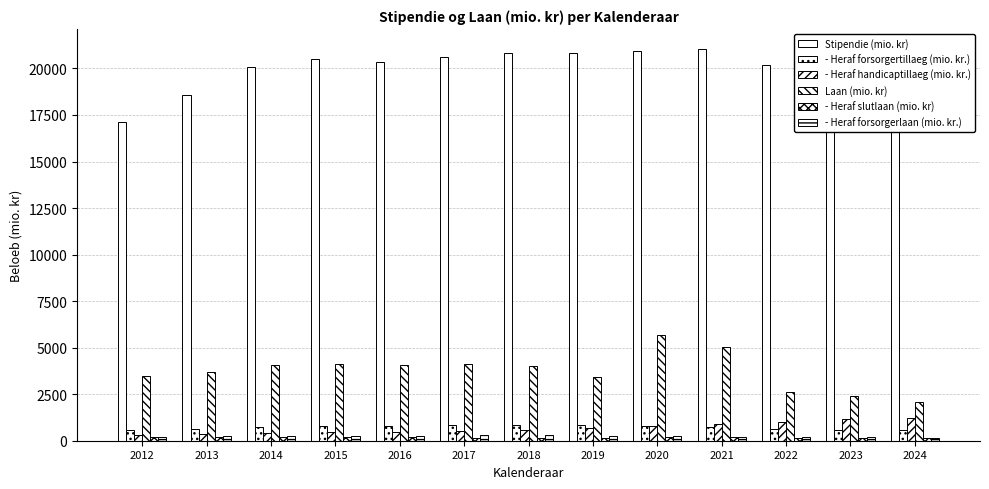

Which series has the largest range (max minus min)?

Stipendie (mio. kr)